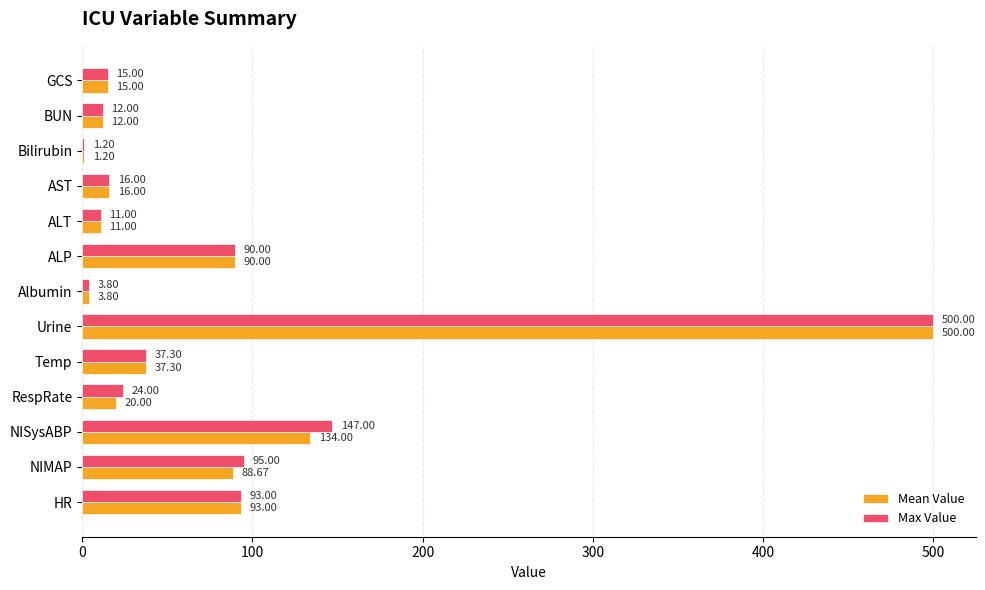

What is the total value across all series at NISysABP?

281.0